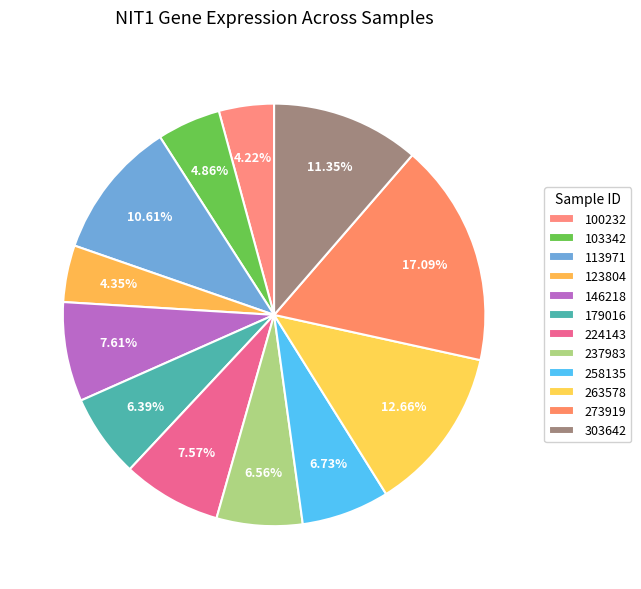

What percentage is NOT represented by 303642?

88.7%